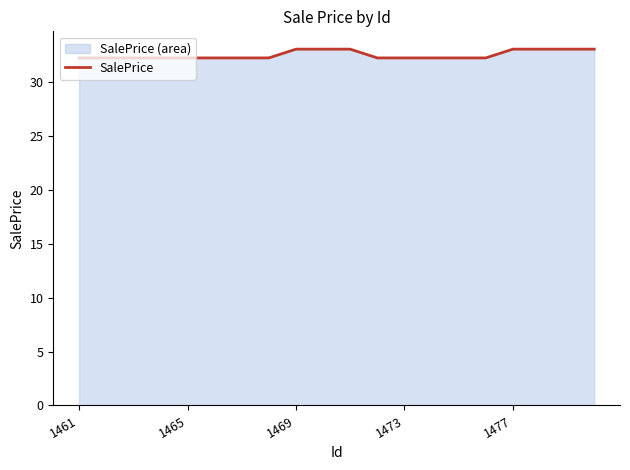

What is the greatest value displayed?

33.1